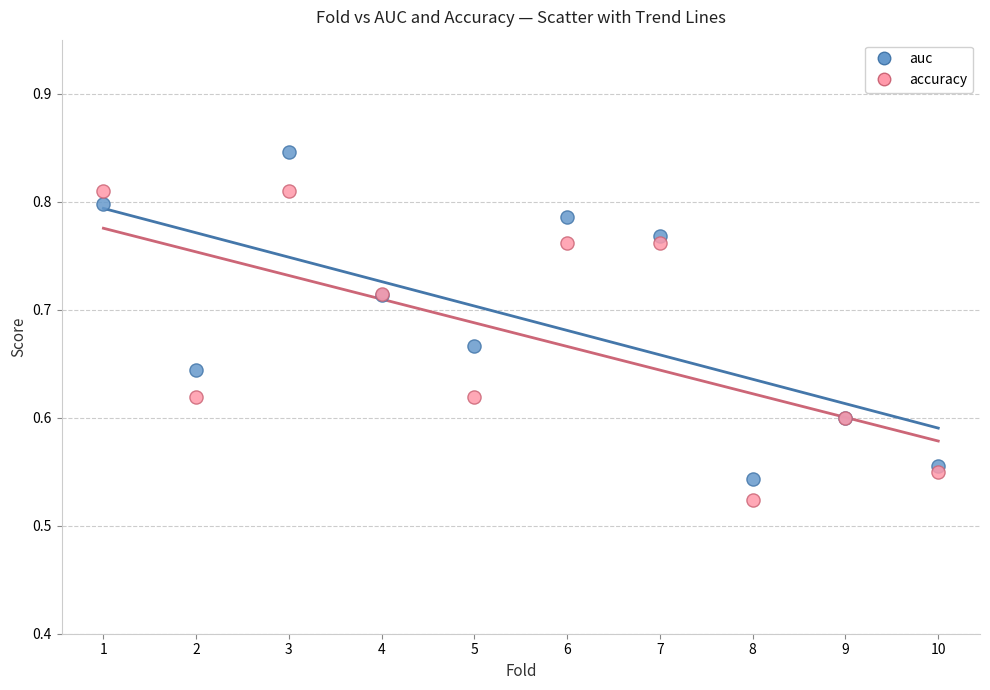

Which series contains the highest Y value?

auc